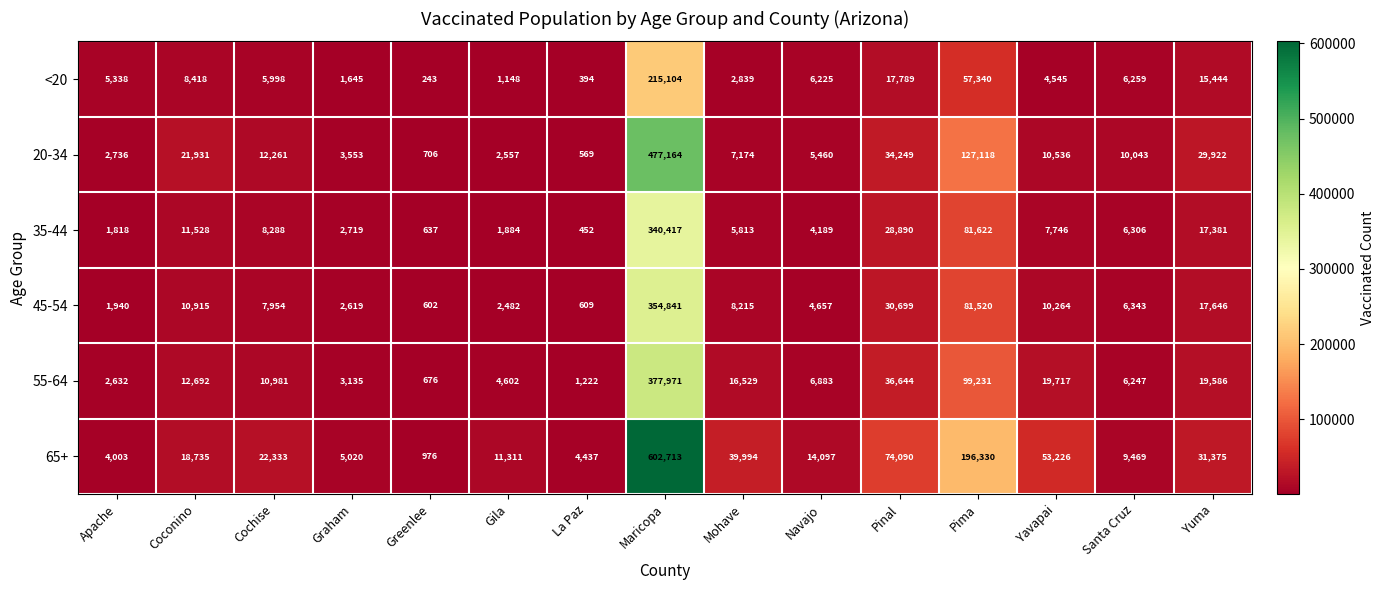

How many categories are shown in the chart?

15